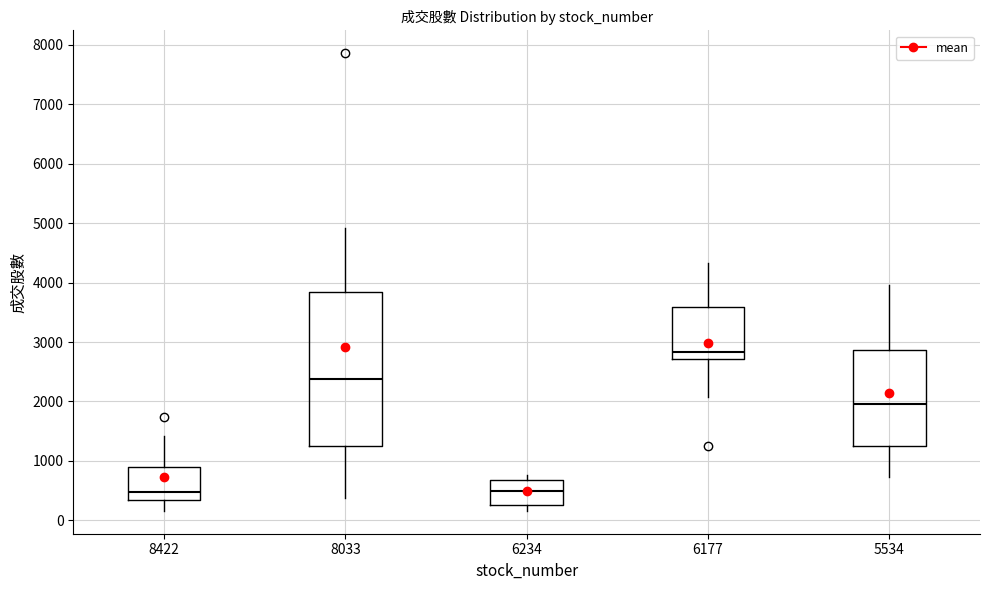

Reading left to right, read every box against the y-axis: the position of its median line, the range the box covers, and the ends of its whiskers. The values are not printed on the chart, so give them approximately, as read against the axis.

8422: median 500, box 300 to 900, whiskers 200 to 1400
8033: median 2400, box 1300 to 3800, whiskers 400 to 4900
6234: median 500, box 300 to 700, whiskers 200 to 800
6177: median 2800, box 2700 to 3600, whiskers 2100 to 4300
5534: median 2000, box 1200 to 2900, whiskers 700 to 4000